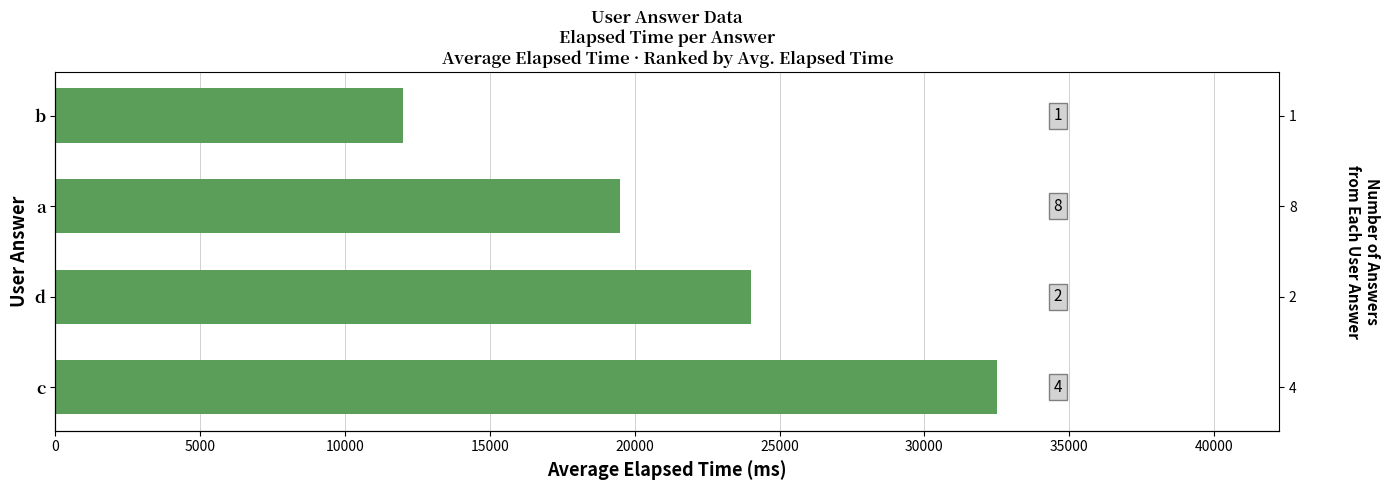

Reading left to right, transcribe all the data shown in this chart.

32500	24000	19500	12000